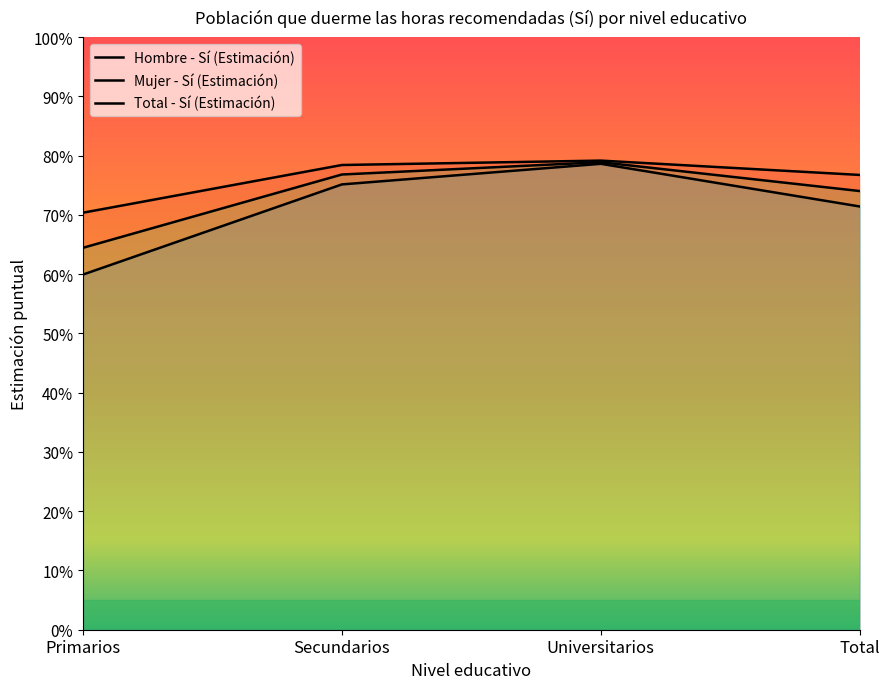

The Total - Sí (Estimación) series shows 0.7 at Total. True or false?

True